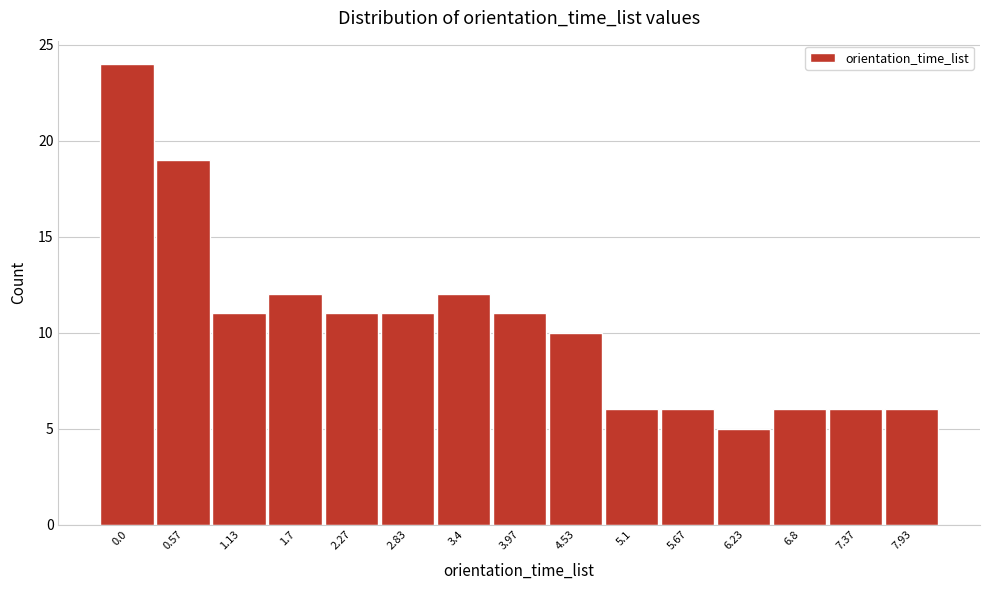

Reading left to right, extract all data points from this chart.

24	19	11	12	11	11	12	11	10	6	6	5	6	6	6